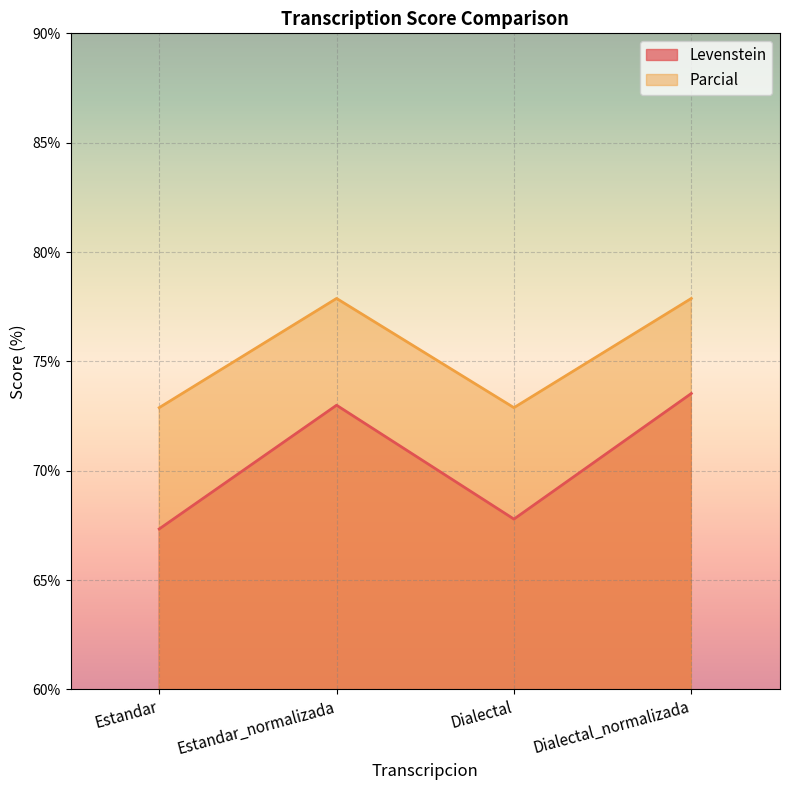

The value of Parcial at Dialectal is 22.0. True or false?

False